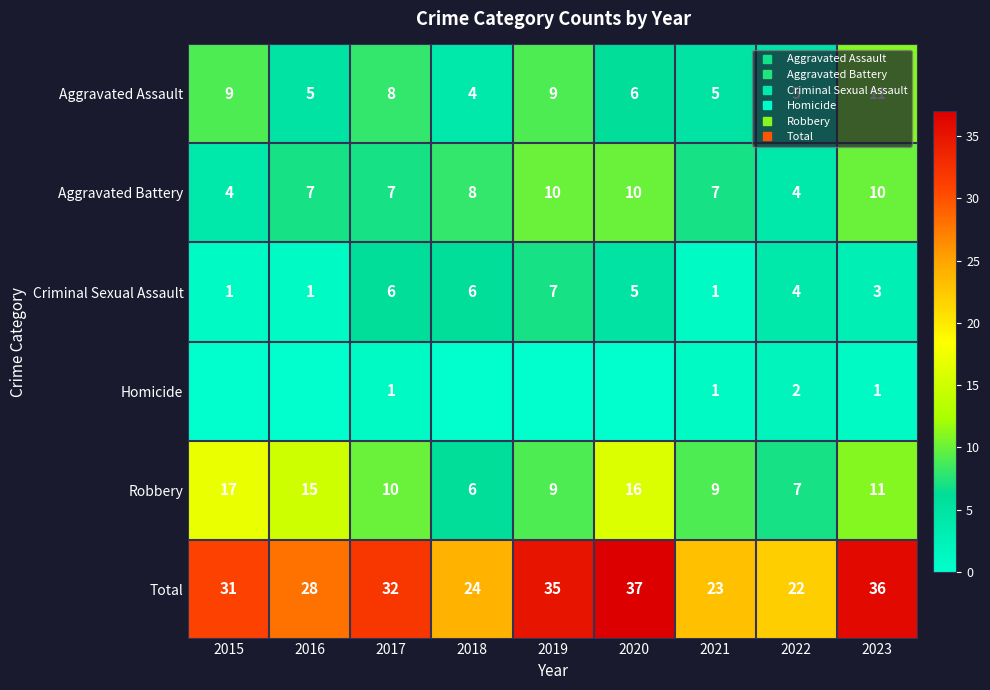

Read the Aggravated Assault value at 2019.

9